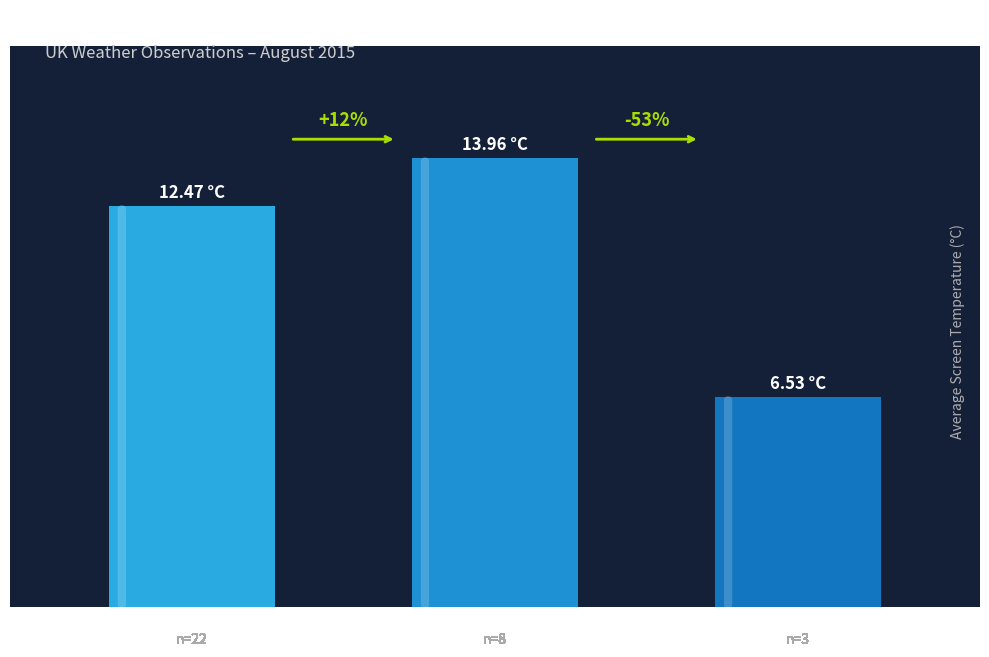

Are the bars horizontal?

No